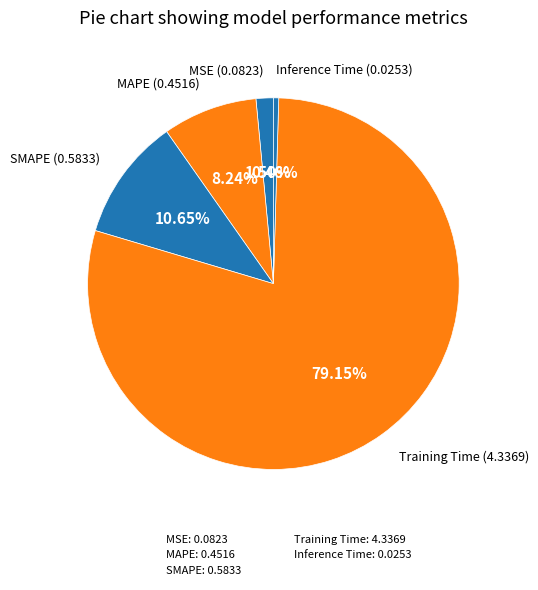

How many slices are in this pie chart?

5